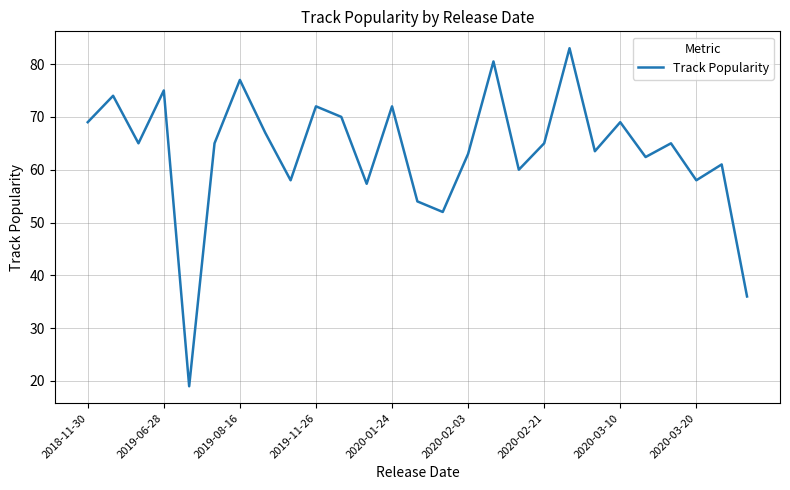

What is the smallest value displayed?

19.0